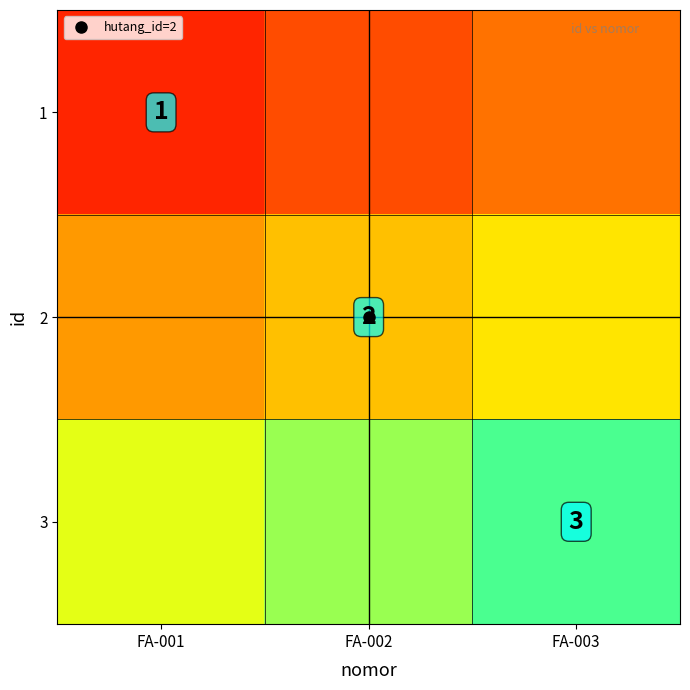

What is the difference between the maximum and minimum values in the 1 series?

1.0